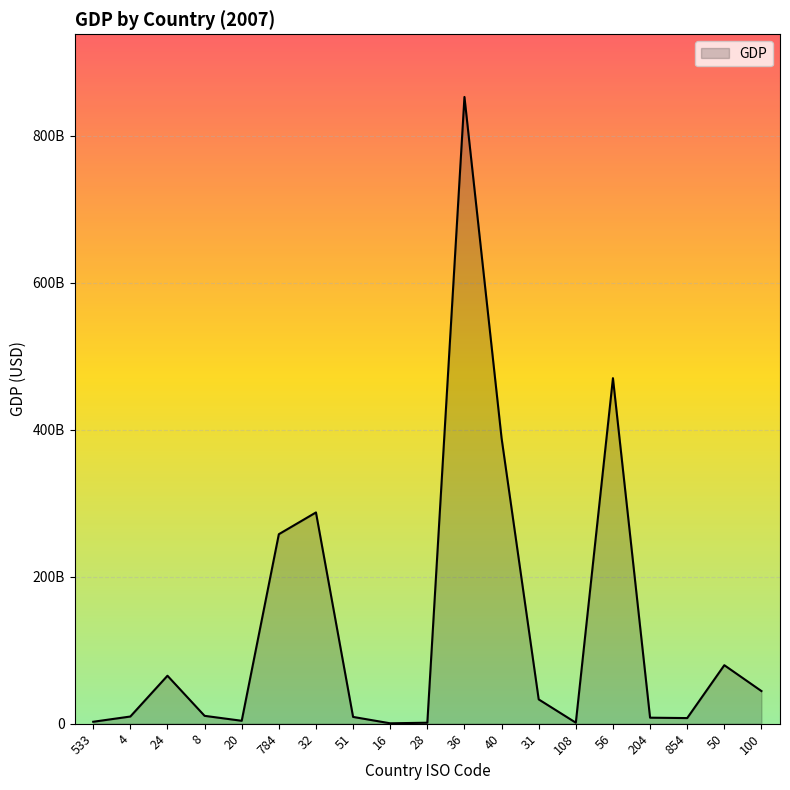

What value does the data have at 20?

3952600602.2